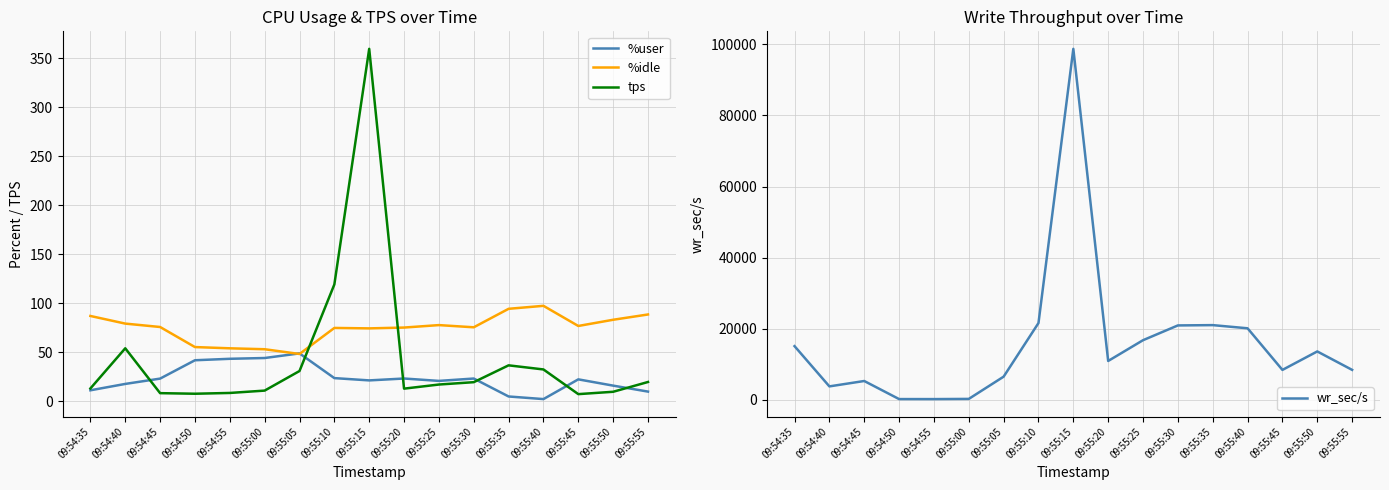

True or false: wr_sec/s and %user cross at least once.

False